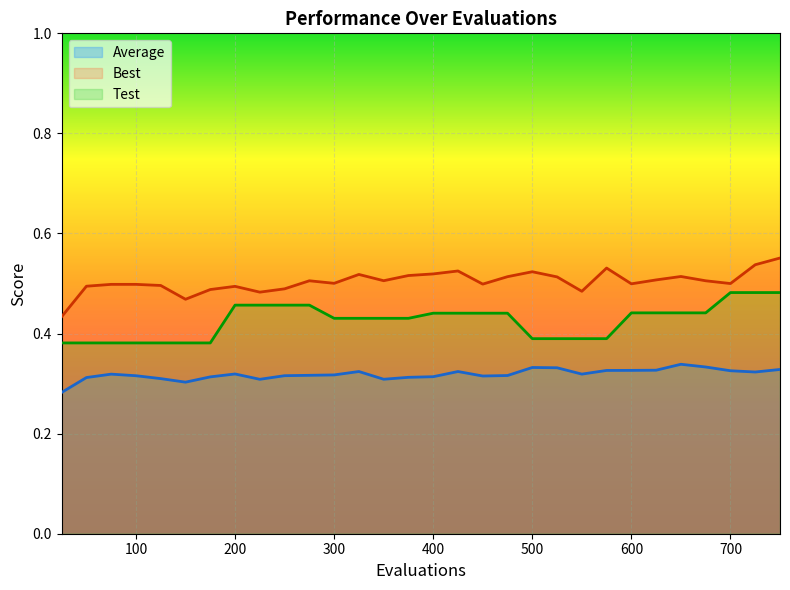

At which label is Average closest to 0?

25